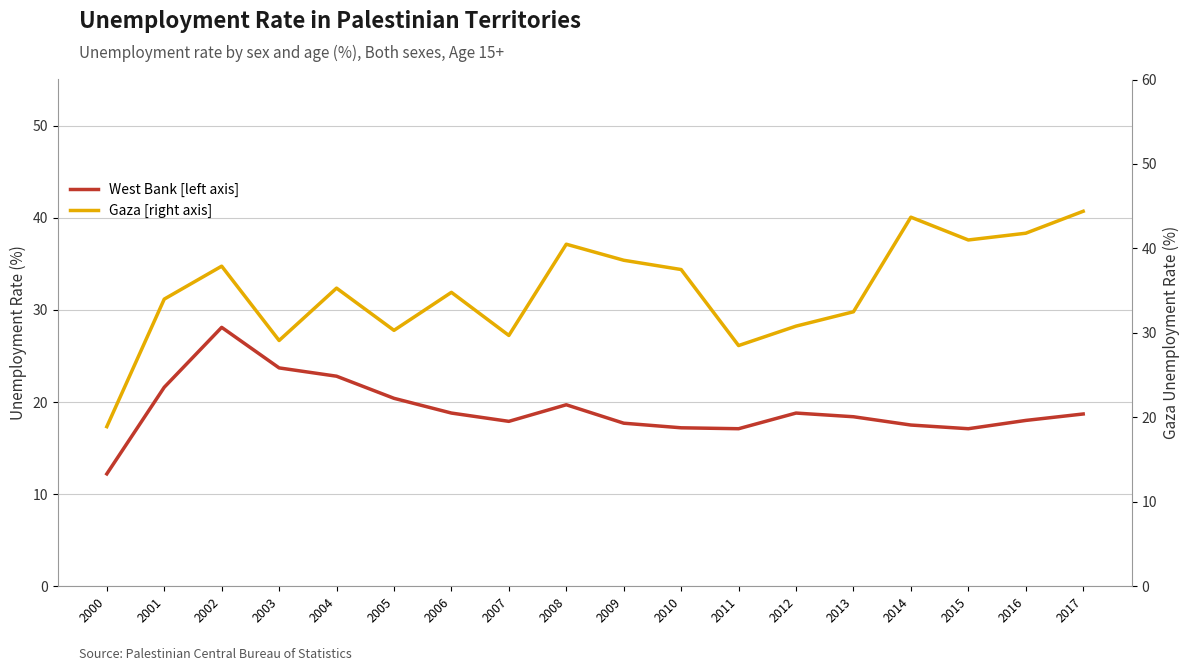

What is the value of the West Bank [left axis] point at the 9th from the left?

19.7